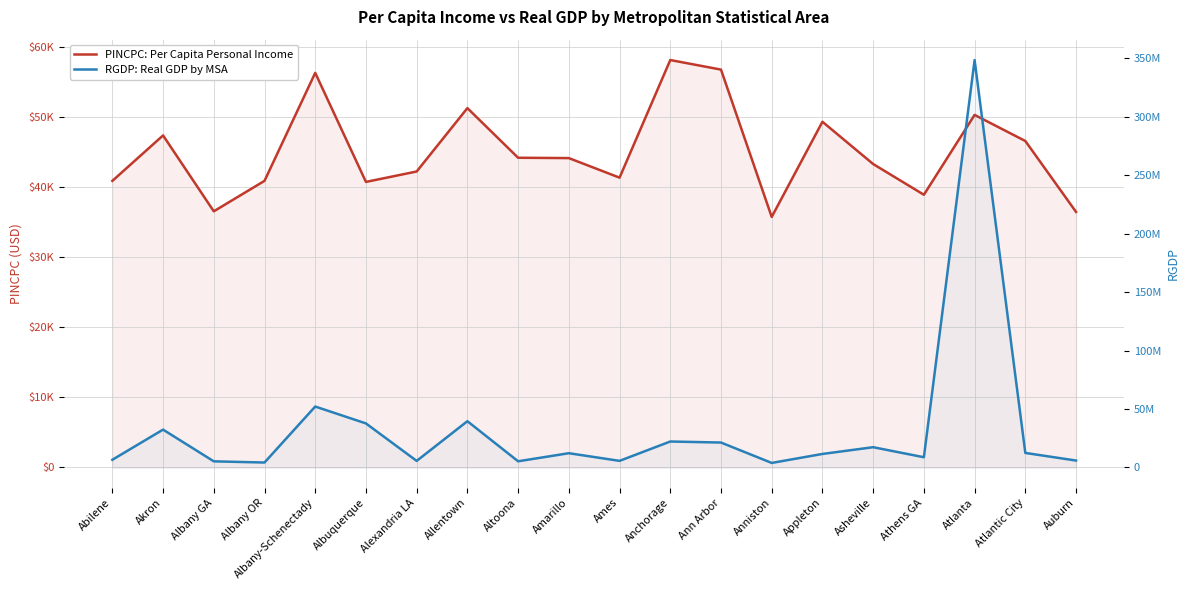

True or false: PINCPC: Per Capita Personal Income and RGDP: Real GDP by MSA cross at least once.

False